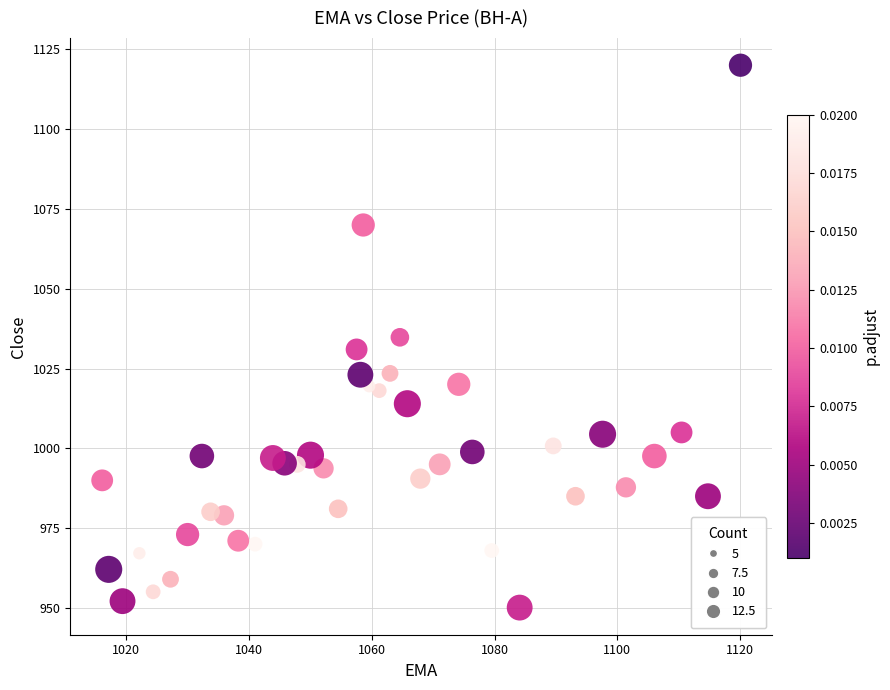

What is the range of X values (max minus min)?

104.0